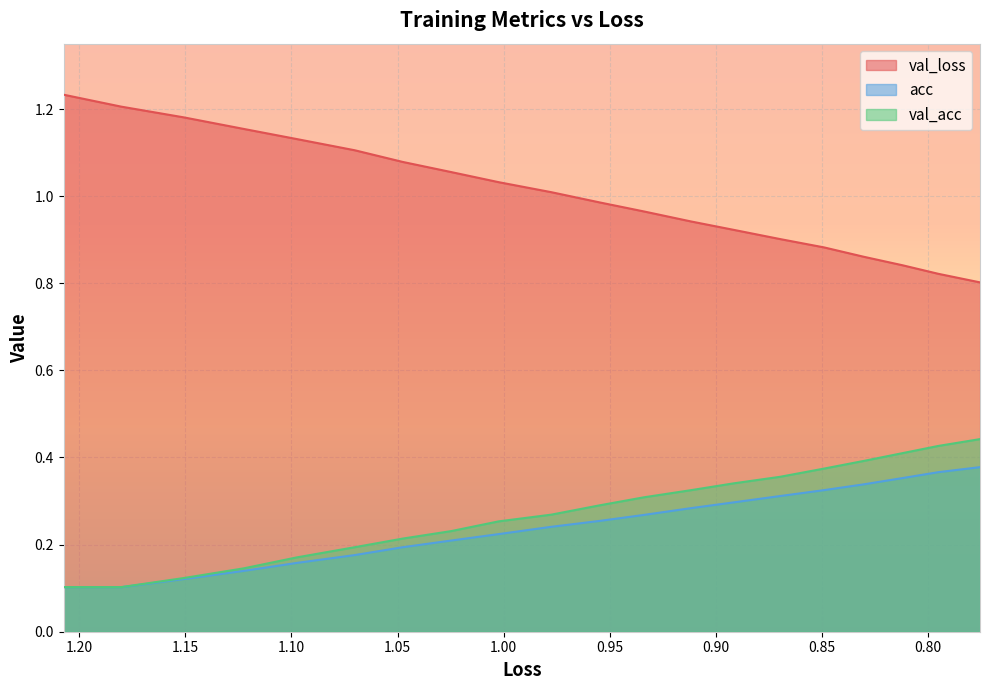

The value of val_loss at 16 is 0.6. True or false?

False